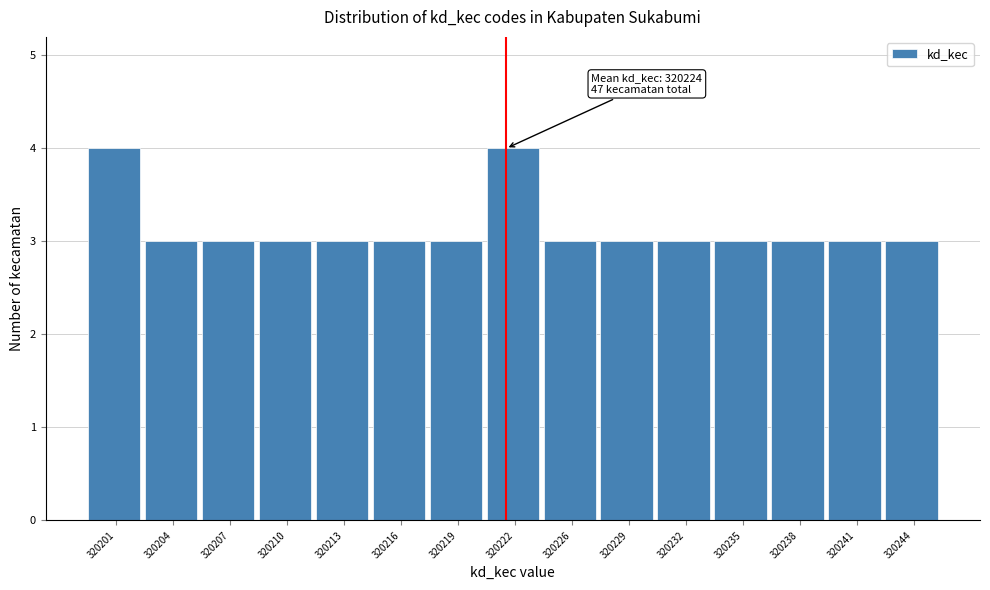

Reading right to left, transcribe all the data shown in this chart.

320244=3	320241=3	320238=3	320235=3	320232=3	320229=3	320226=3	320222=4	320219=3	320216=3	320213=3	320210=3	320207=3	320204=3	320201=4